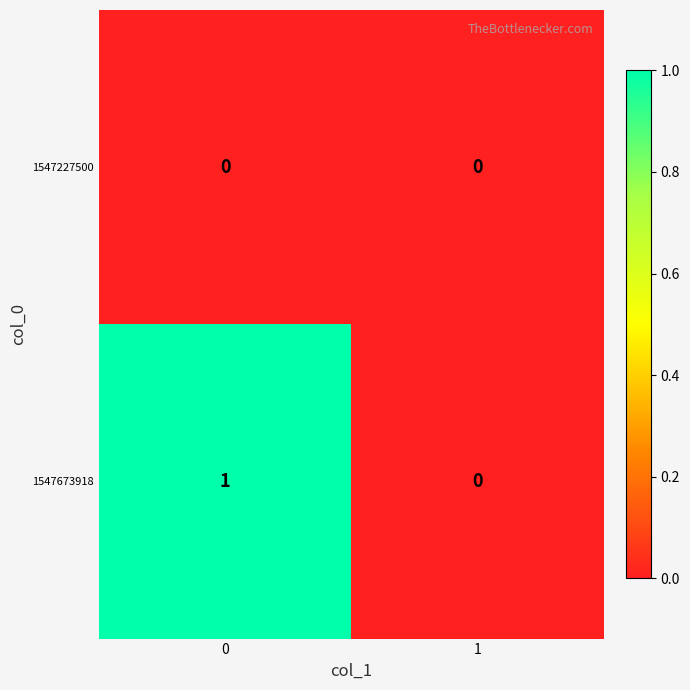

Is it true that 1547673918 equals 0 at 1?

True